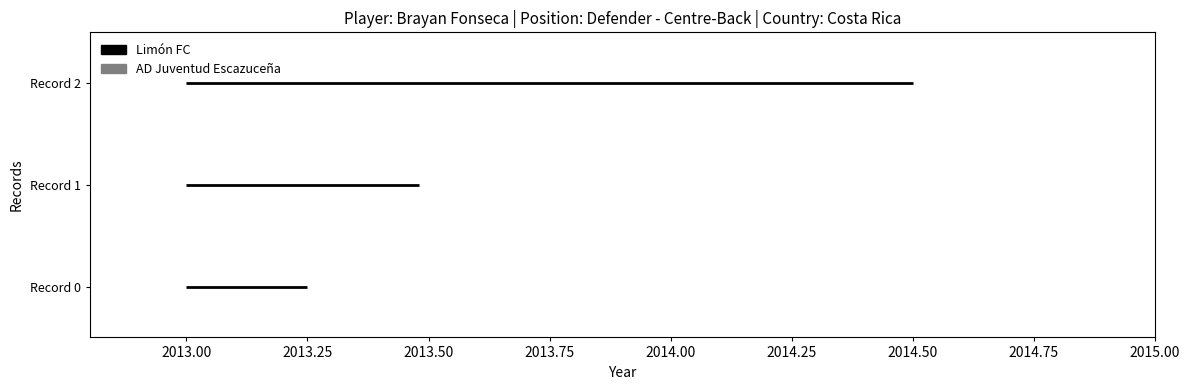

What is the difference between the second highest and minimum values?

1